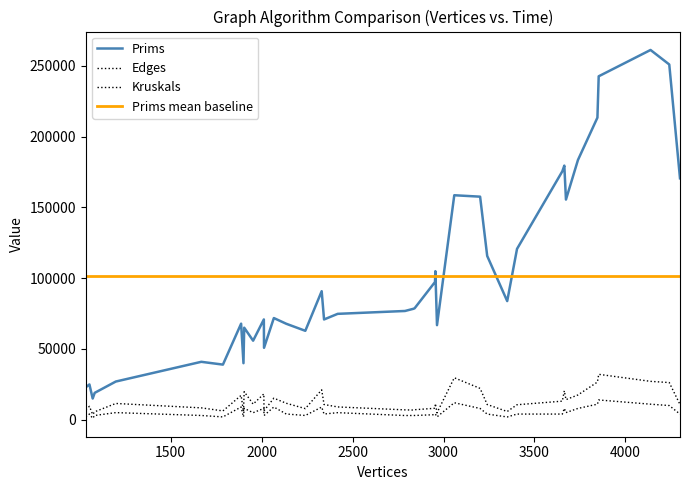

List the labels in order of Kruskals value, smallest first.

1071, 3350, 1787, 1033, 2964, 1900, 2788, 2013, 1082, 2240, 2841, 1668, 2835, 2953, 4300, 3240, 3404, 3653, 1053, 2955, 2343, 2135, 1953, 2418, 1198, 3673, 3201, 2012, 3739, 3664, 1904, 2330, 1887, 2067, 4241, 3846, 4138, 3059, 3853